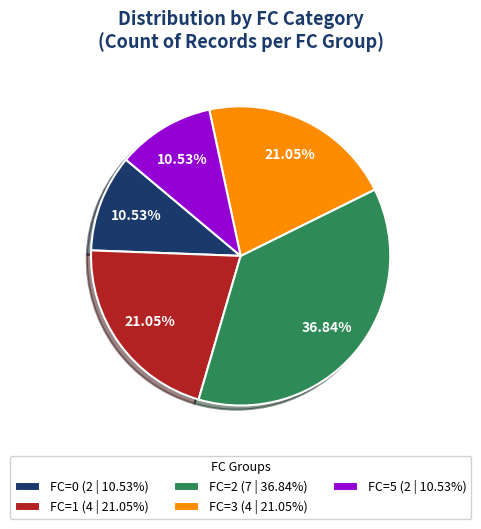

Is the sum of FC=2 (7 | 36.84%) and FC=3 (4 | 21.05%) greater than half?

Yes